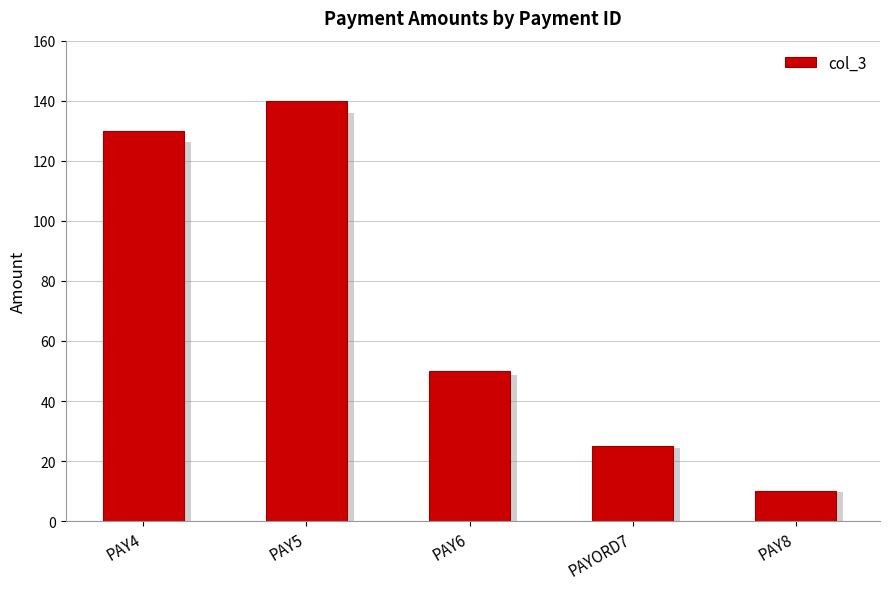

Which category has the highest value across all series?

PAY5